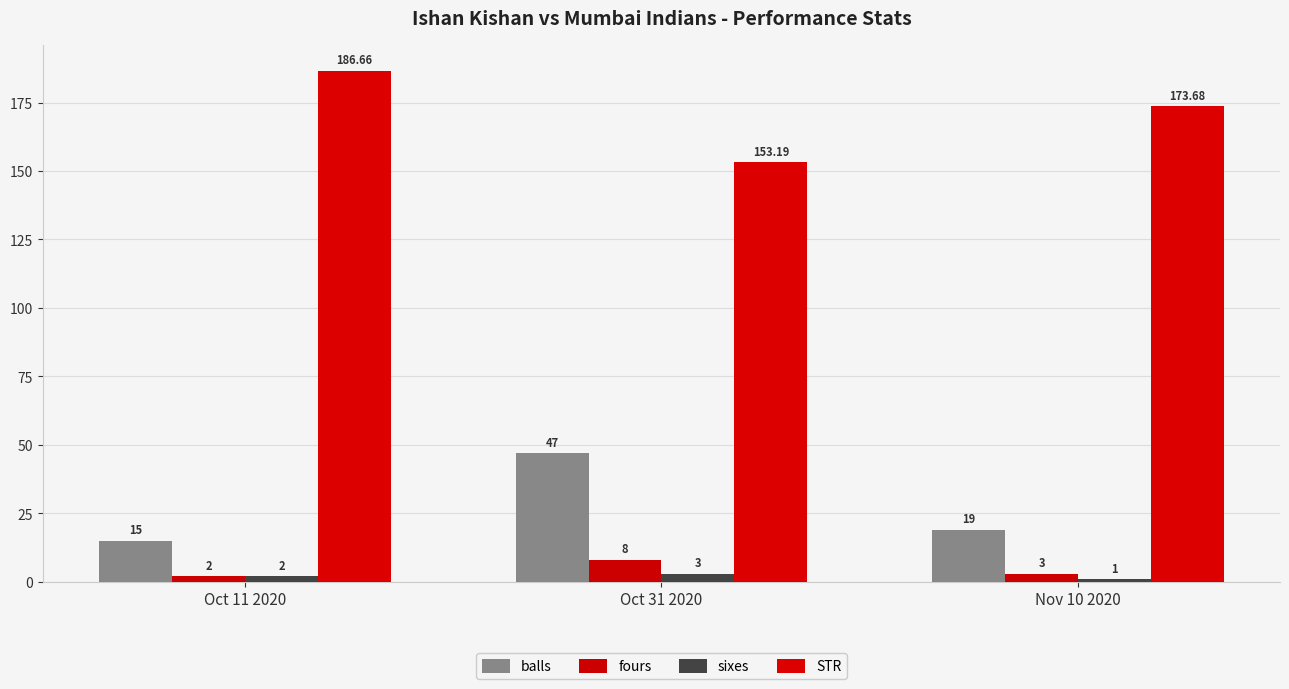

What is the difference between the sixes values at Oct 11 2020 and Oct 31 2020?

1.0